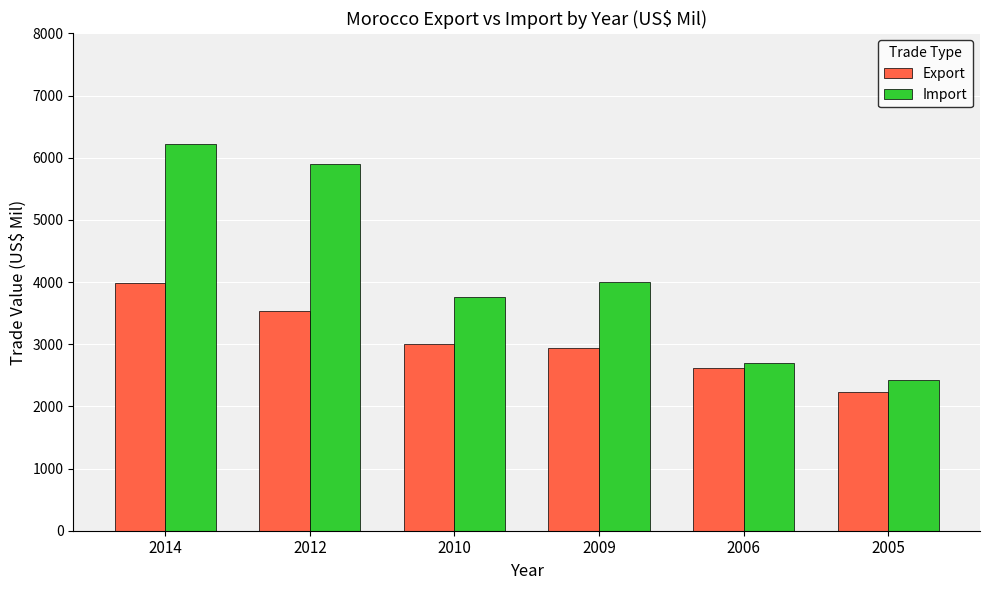

List the labels in order of Export value, largest first.

2014, 2012, 2010, 2009, 2006, 2005